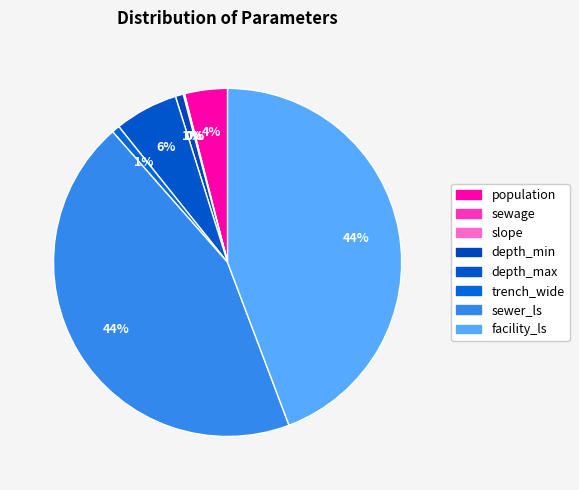

Between sewage and facility_ls, which is larger?

facility_ls